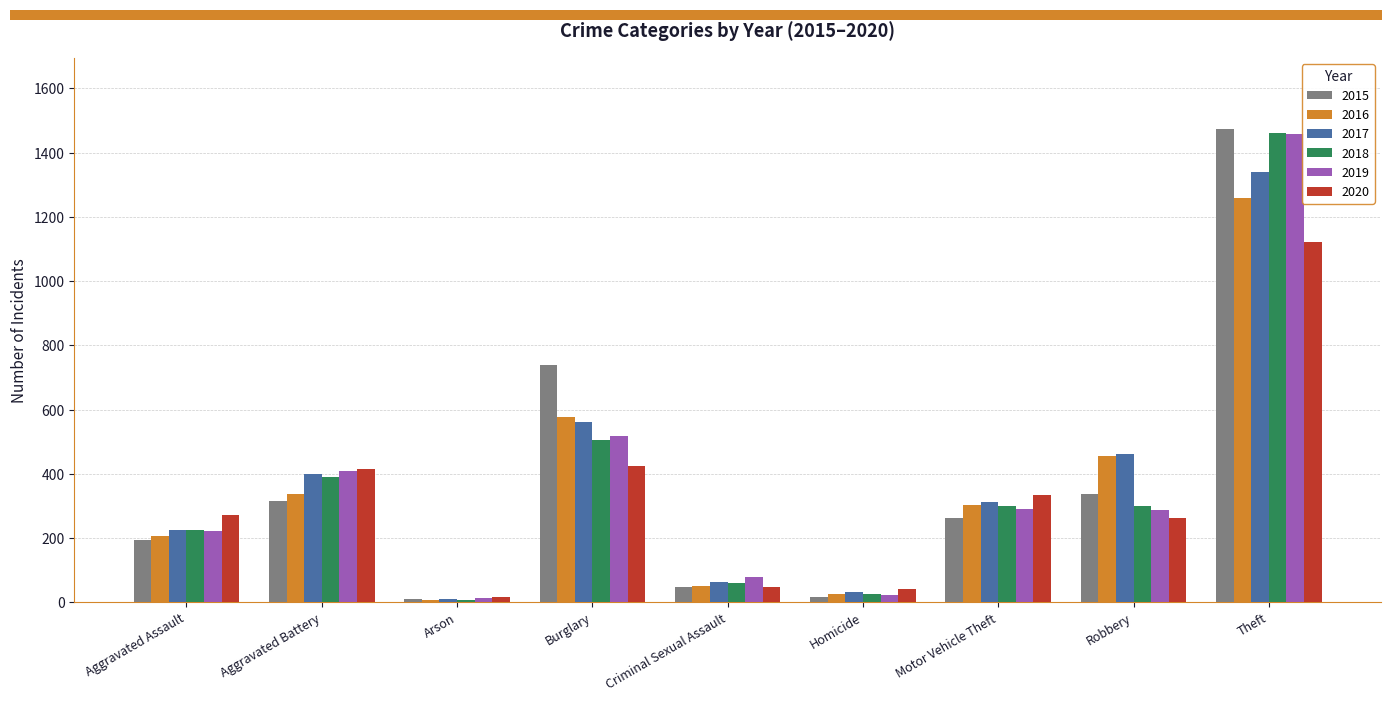

Which category has the highest value in the 2018 series?

Theft